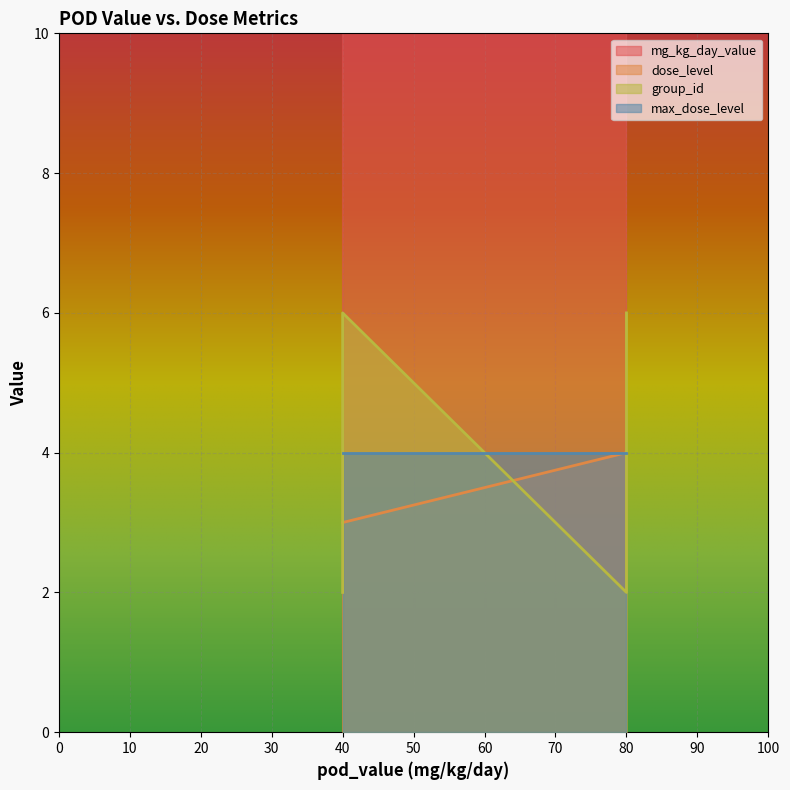

Rank the categories by dose_level value from highest to lowest.

80, 80, 40, 40